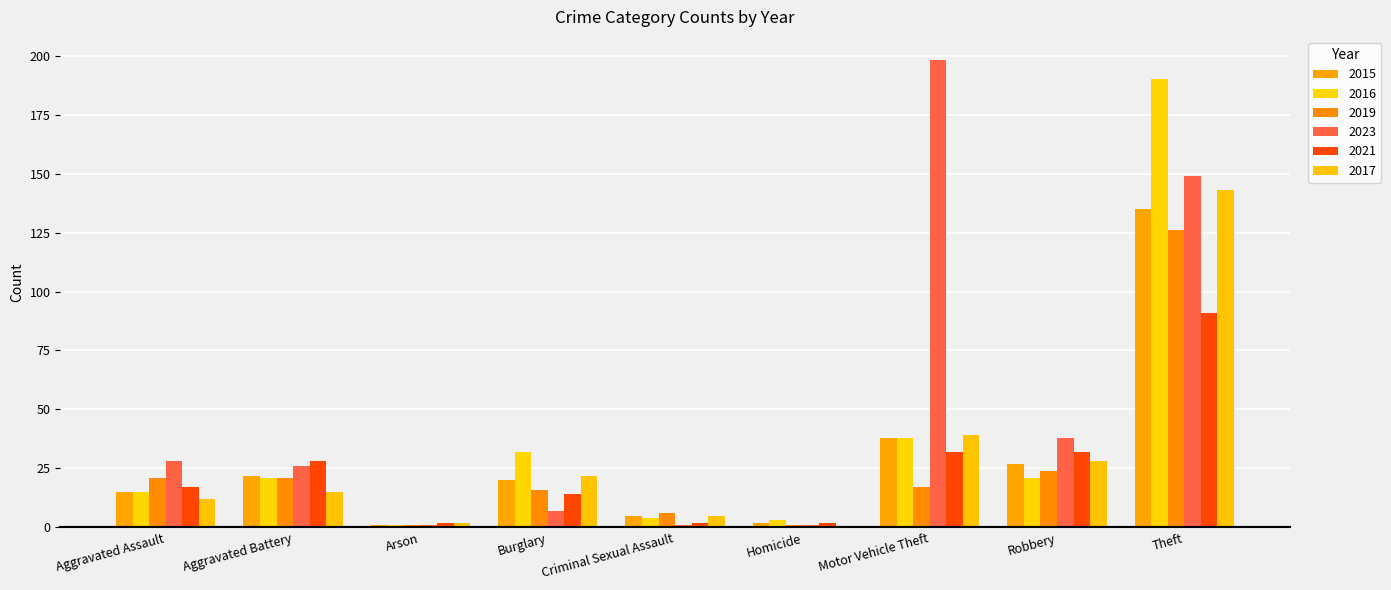

What is the difference between the maximum and minimum values in the 2021 series?

89